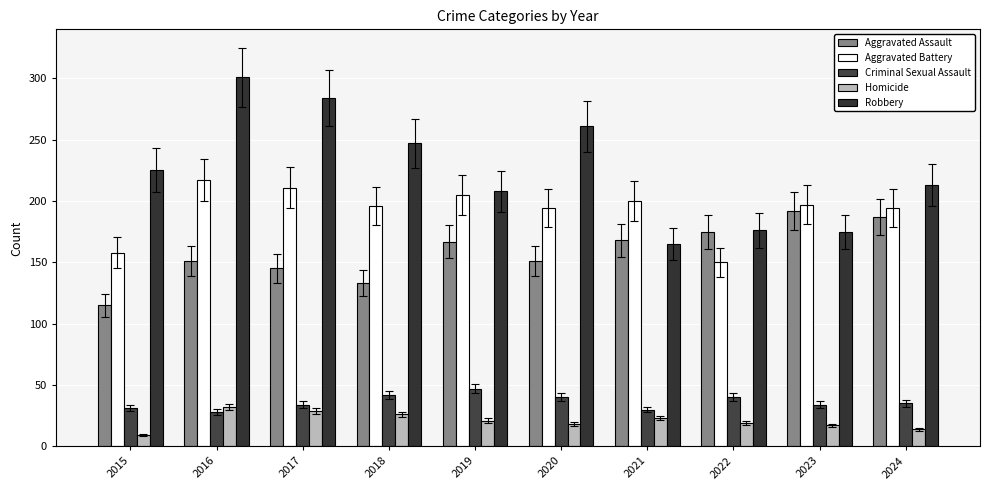

At which label is Aggravated Battery closest to 183?

2020